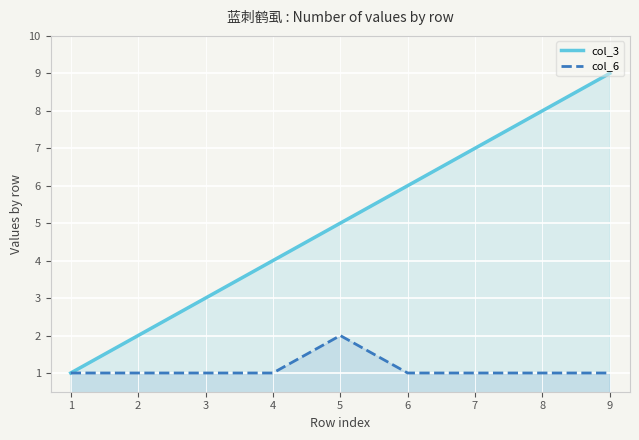

What are all the series names shown in the legend?

col_3, col_6